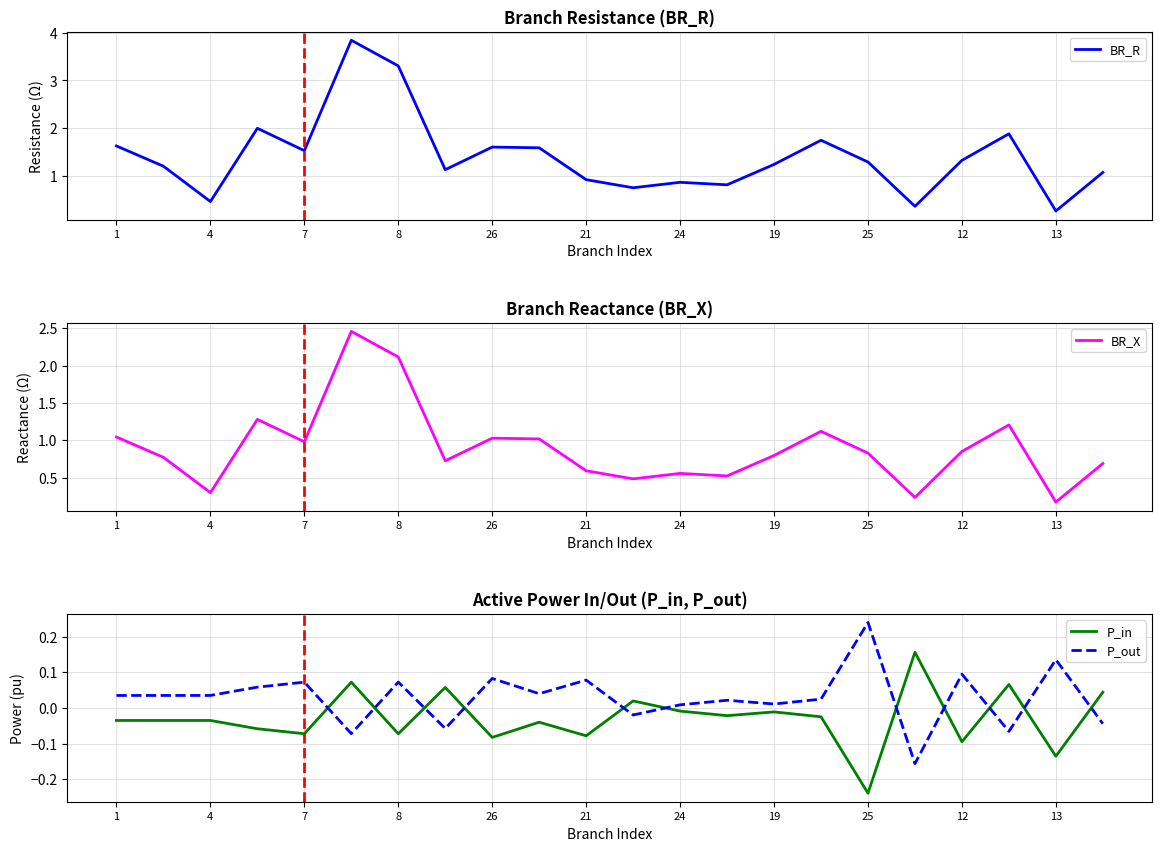

How many data points in BR_R are above 1?

15